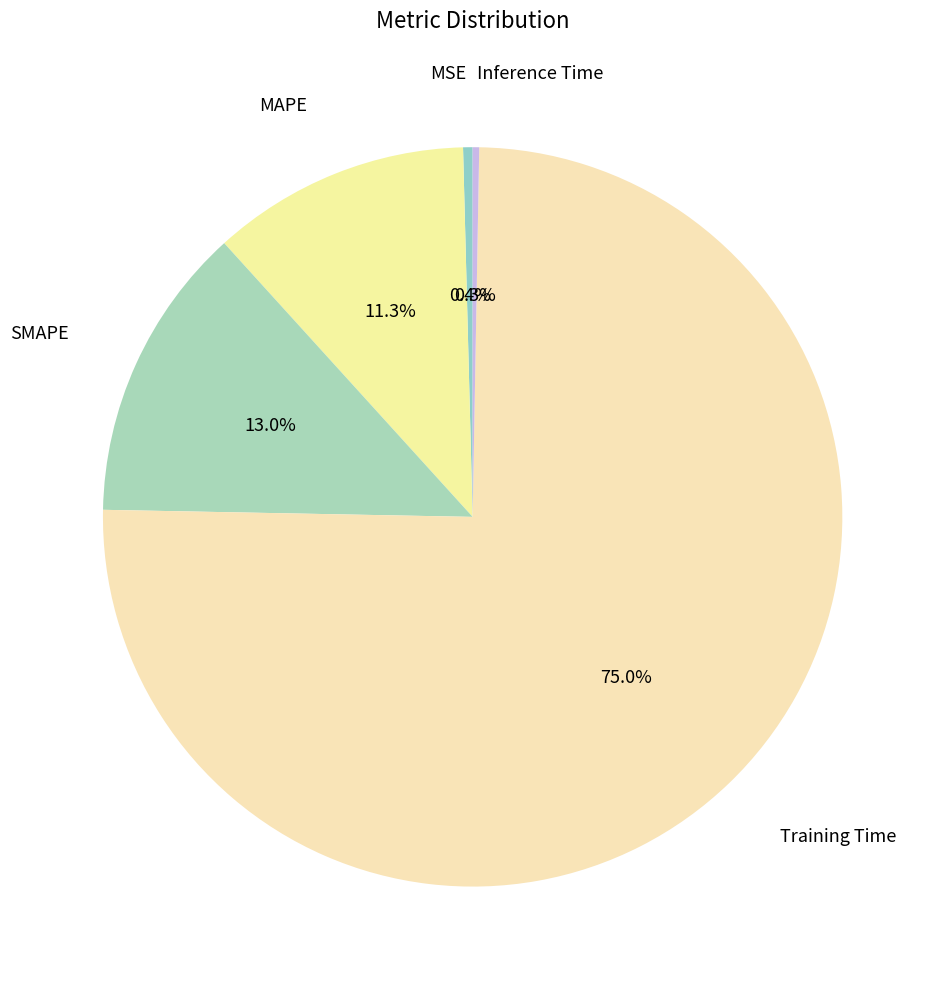

To the nearest percent, what is the difference between the SMAPE and MAPE slice percentages?

2%